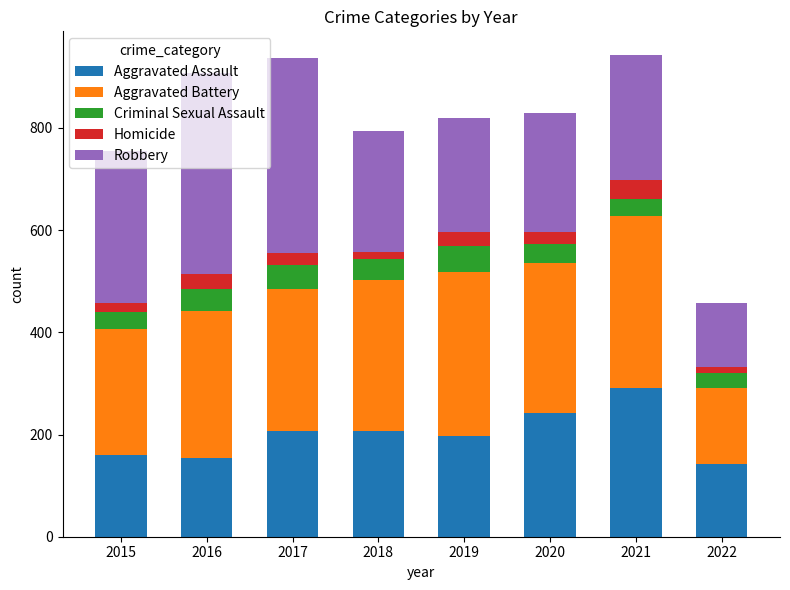

How many bars are there in total?

8